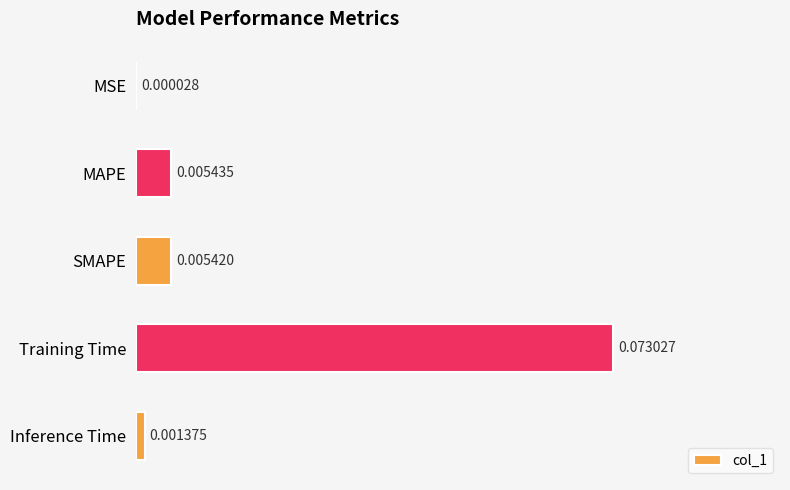

Where is the data nearest to the value 0?

MSE